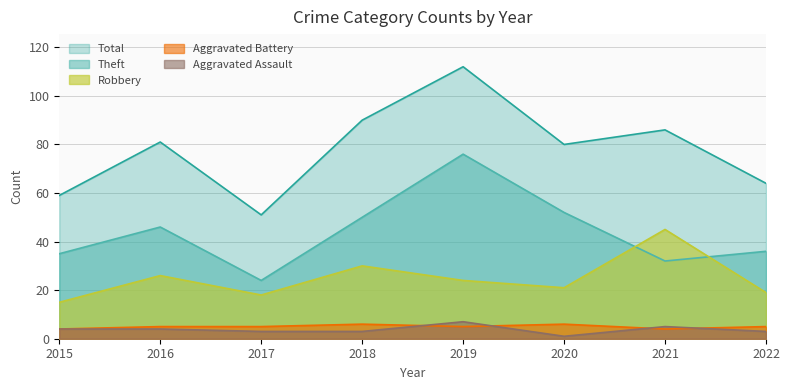

At which category does Robbery reach its first local peak?

2016